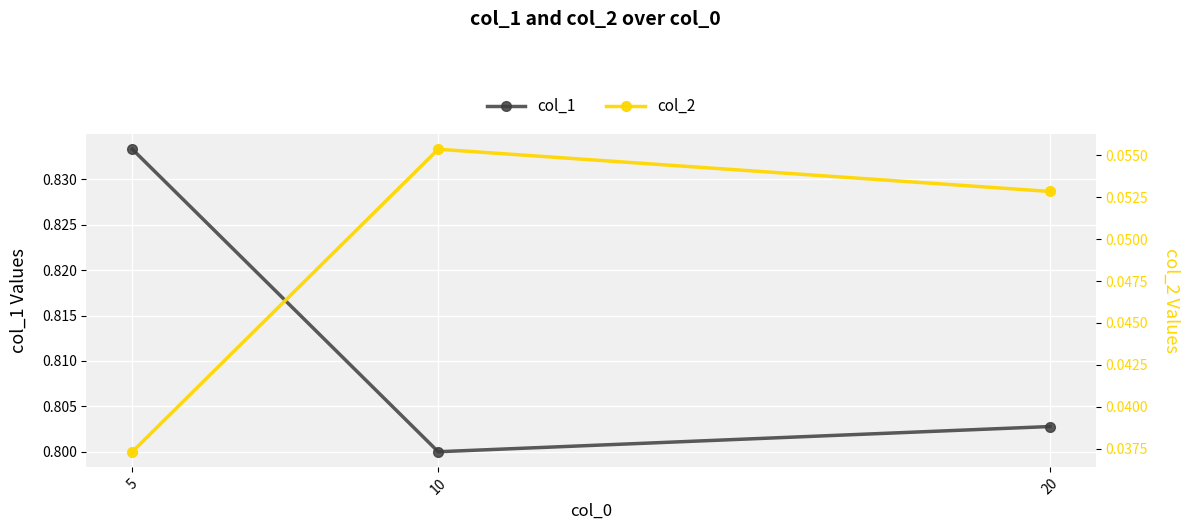

What are all the series names shown in the legend?

col_1, col_2